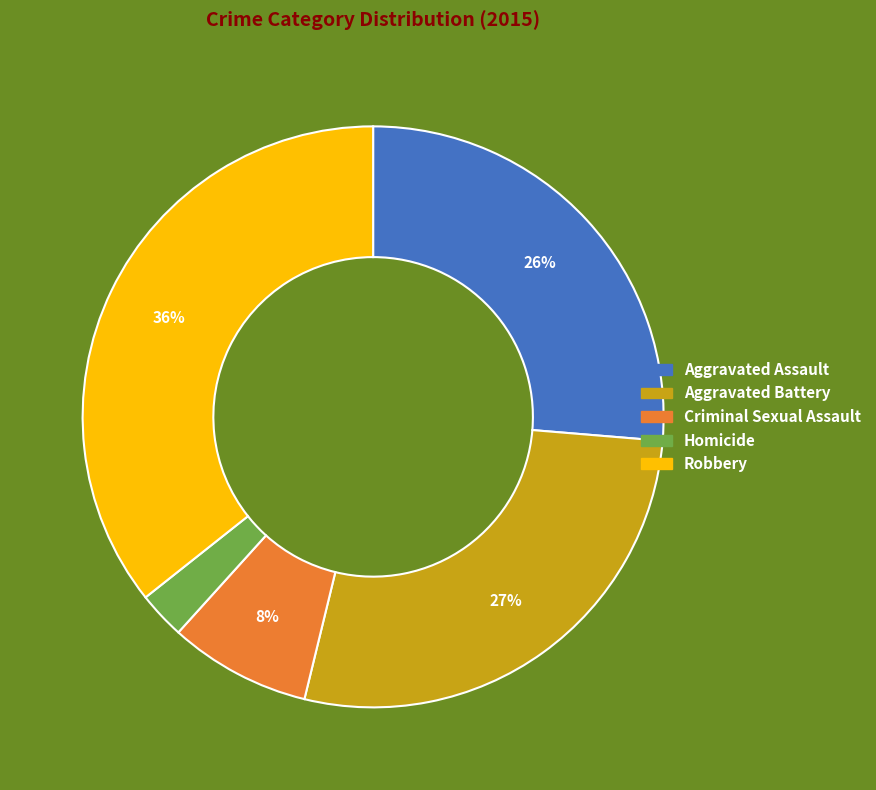

Is Homicide the majority of the pie?

No